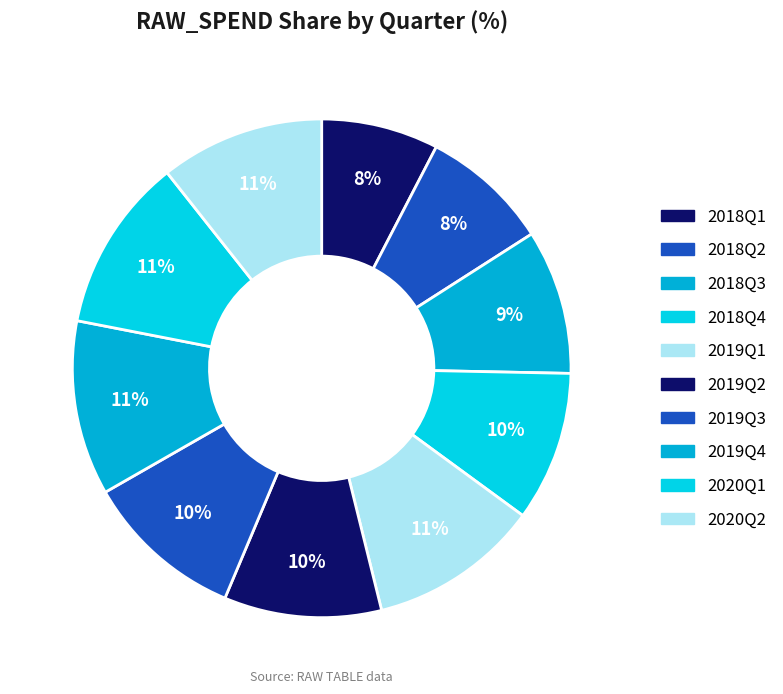

What percentage do 2020Q1 and 2019Q1 together represent?

22.4%